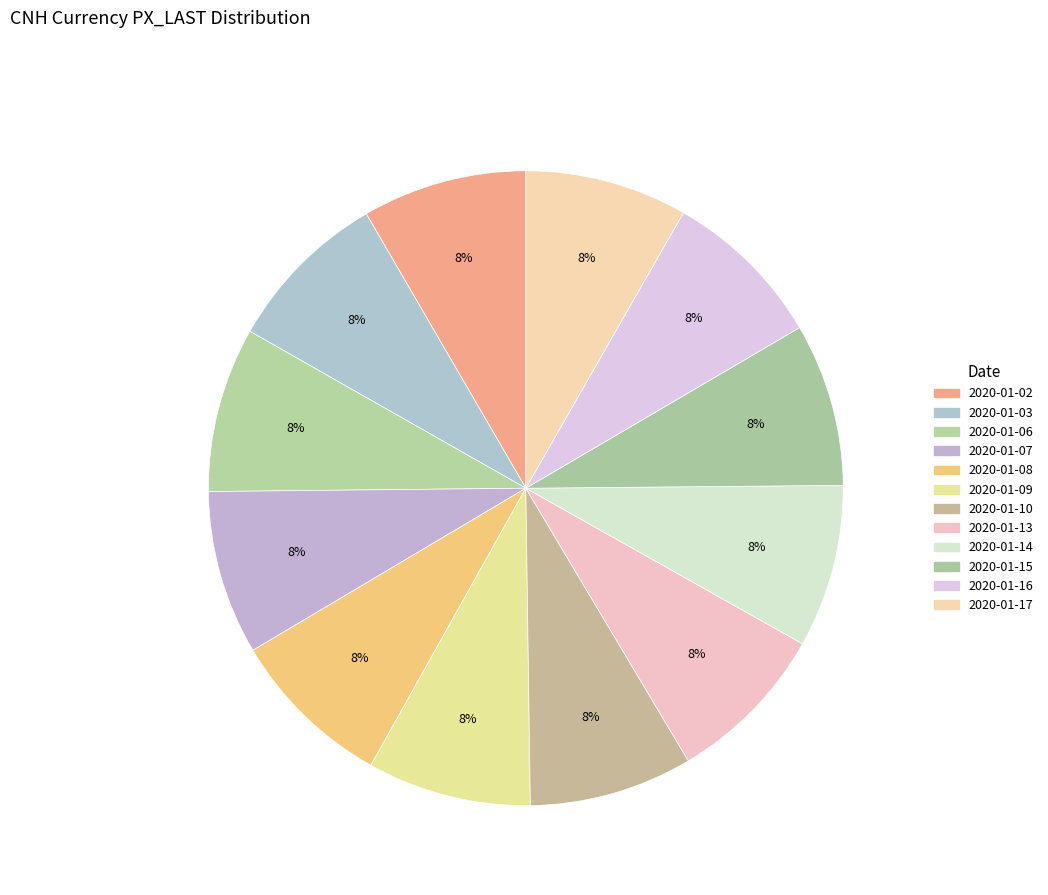

How many segments does this pie chart have?

12